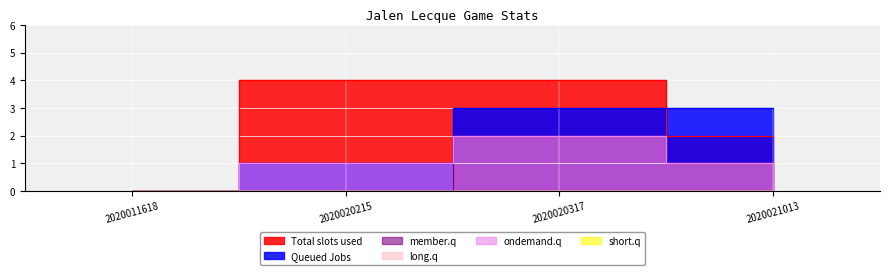

Which series has the largest range (max minus min)?

Total slots used